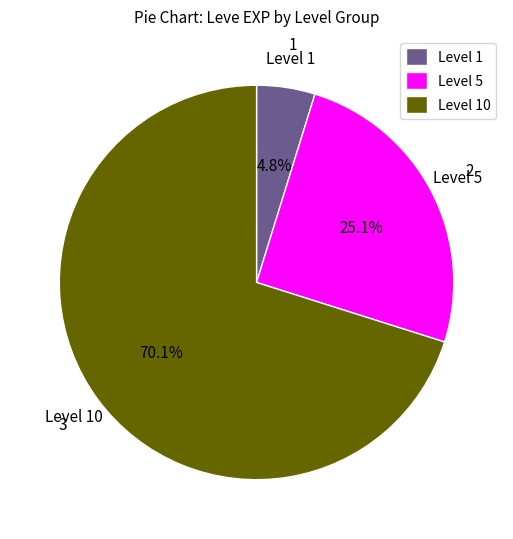

What is the largest slice in the pie chart?

Level 10